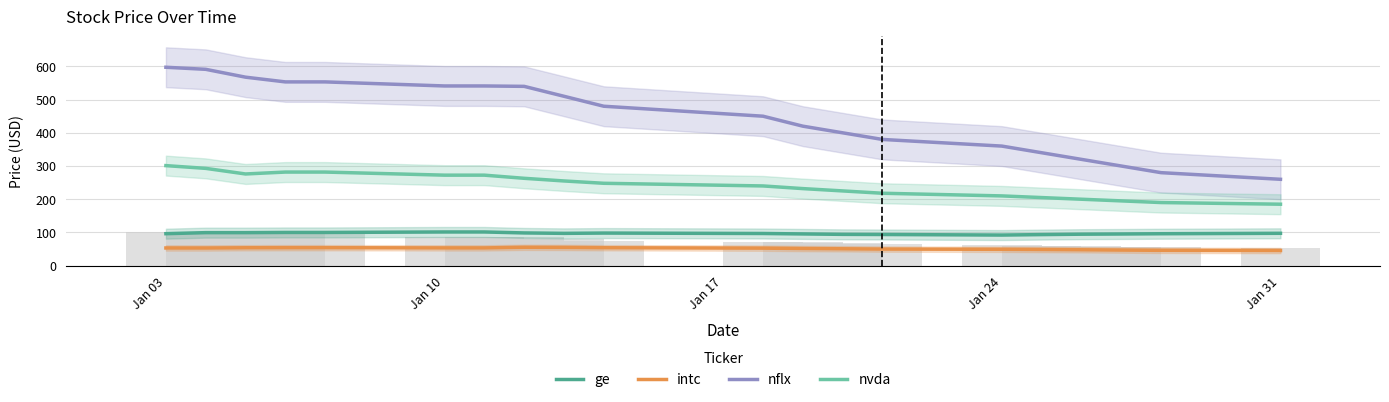

How many bars are there in total?

80